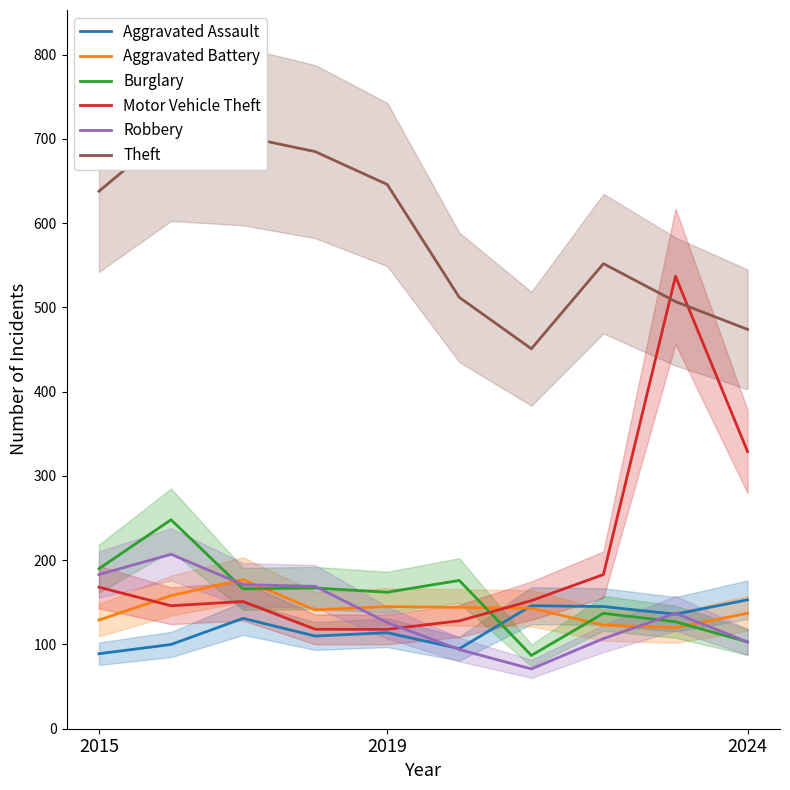

What is the sum of all Aggravated Assault values?

1219